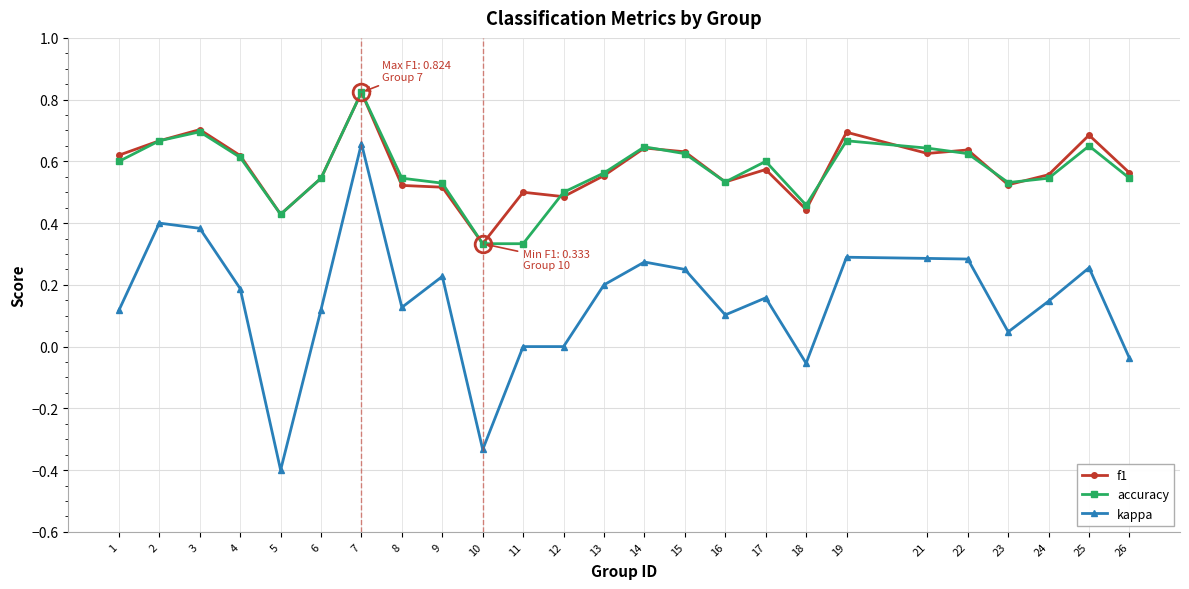

What is the sum of the accuracy values at 5 and 9?

1.0